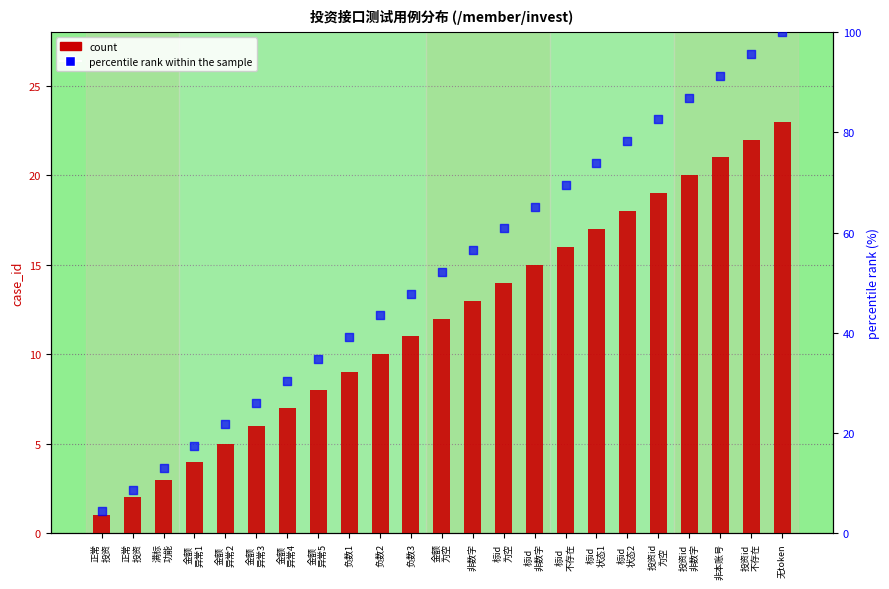

Which series contains the highest Y value?

percentile rank within the sample